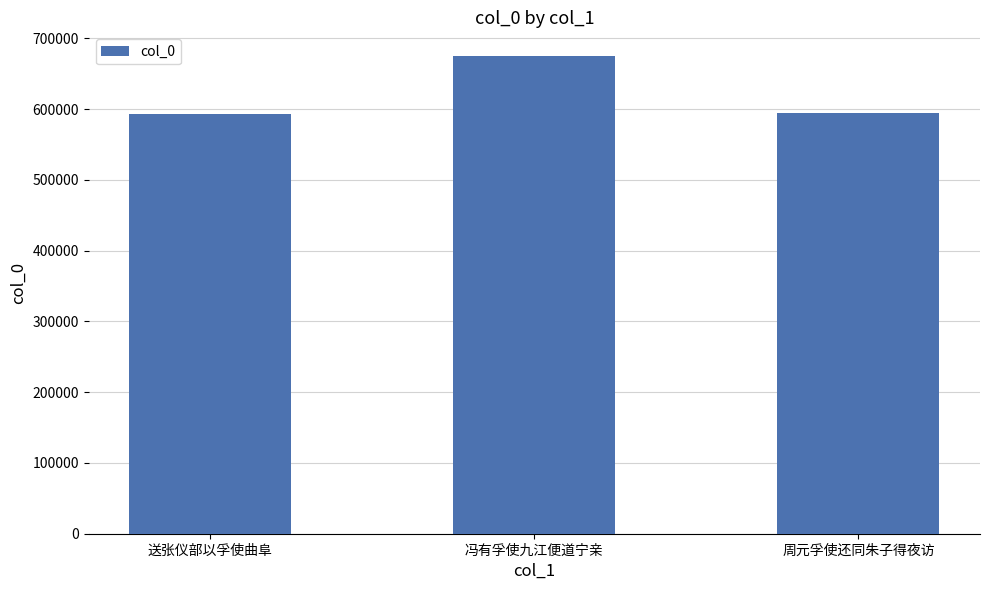

What is the approximate value at 周元孚使还同朱子得夜访?

593917